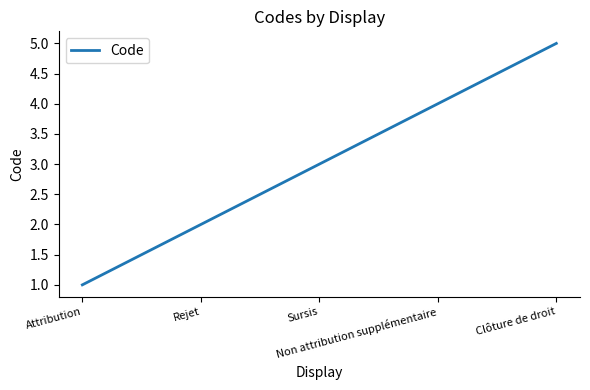

True or false: there are more than 0 points higher than both neighbors.

False